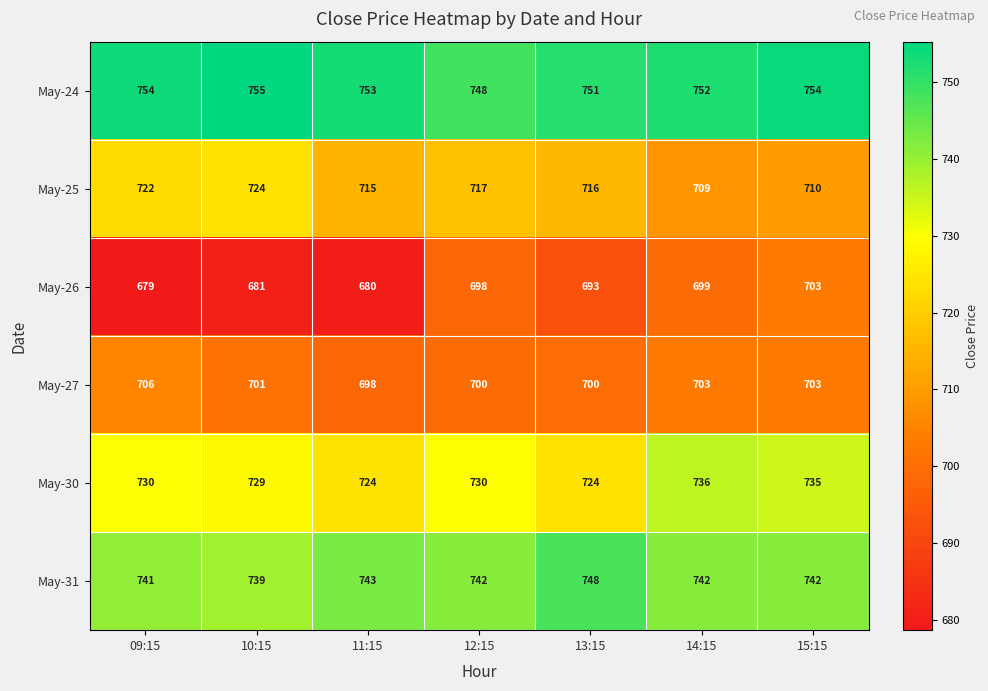

What is the greatest value displayed?

755